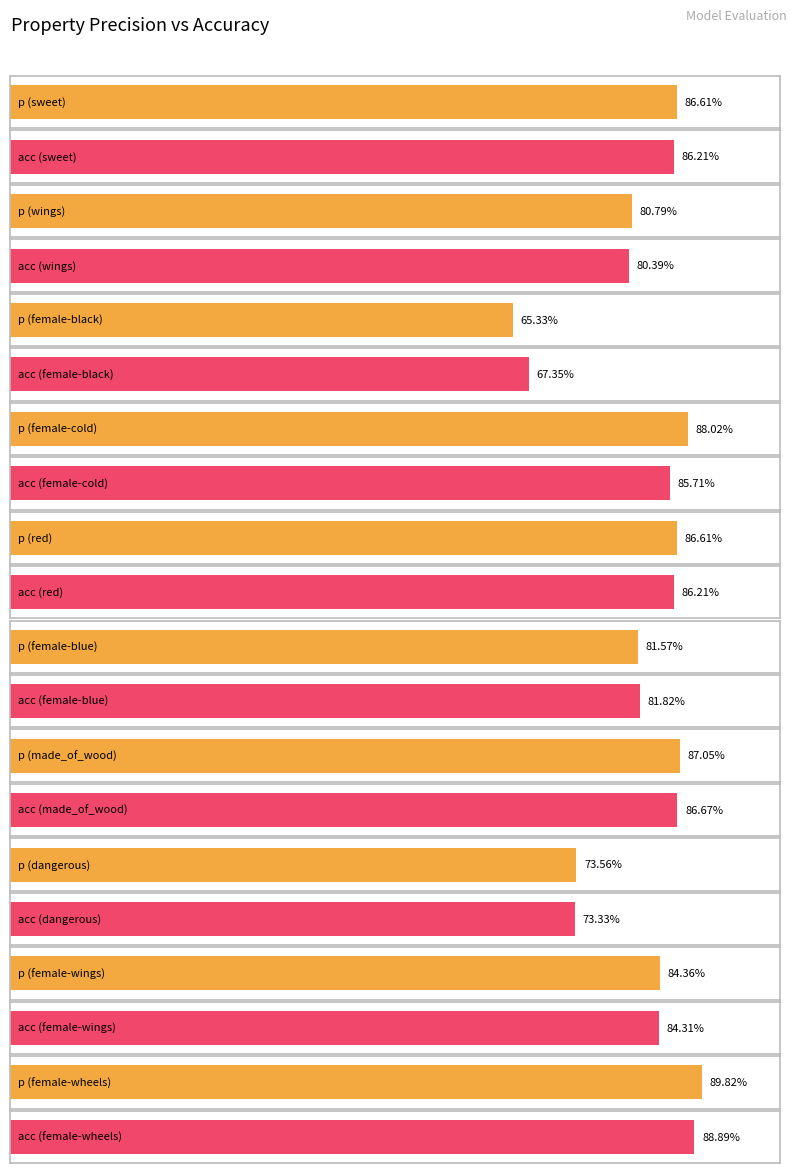

What is the average value of the p series?

0.8